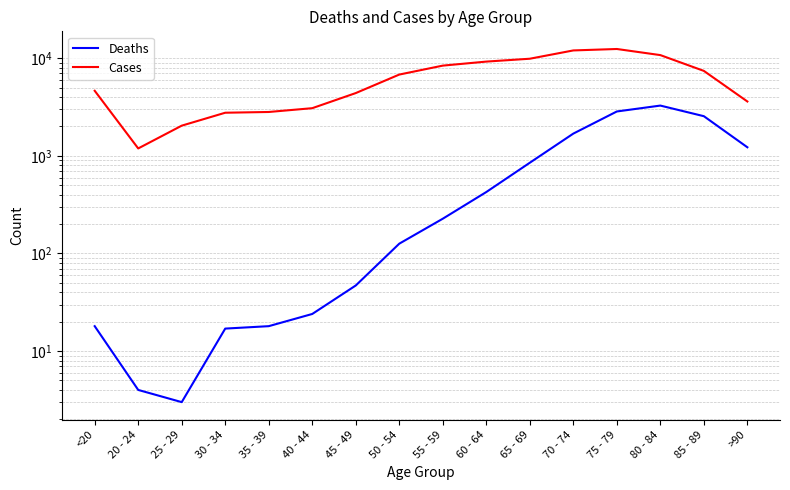

What is the sum of all Cases values?

101482